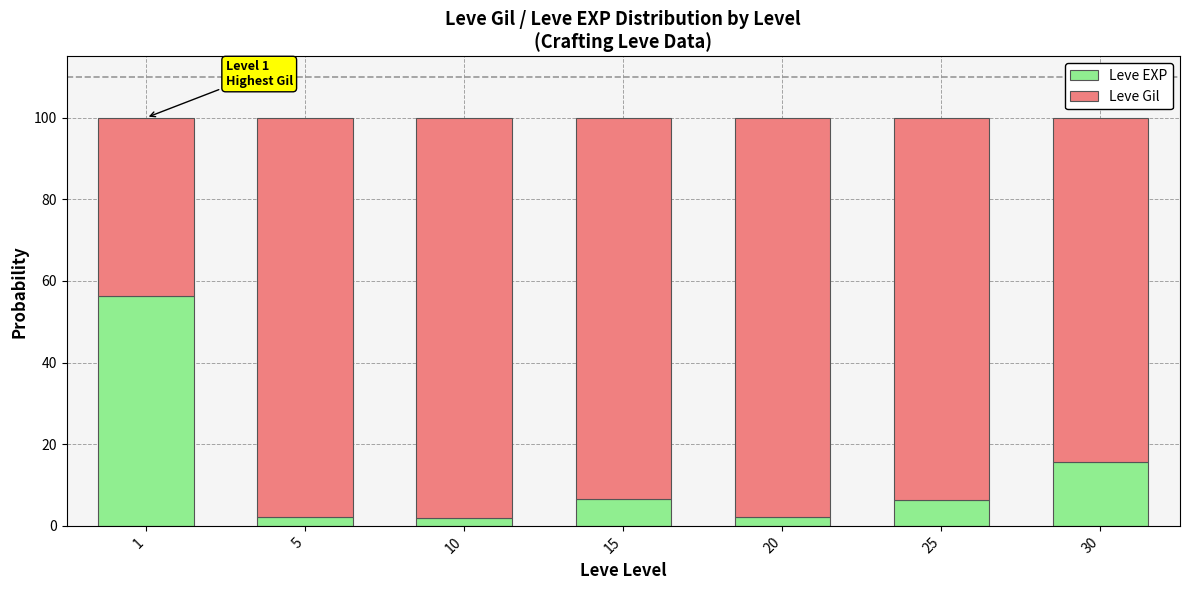

Is it true that Leve EXP equals 2.0 at 10?

True